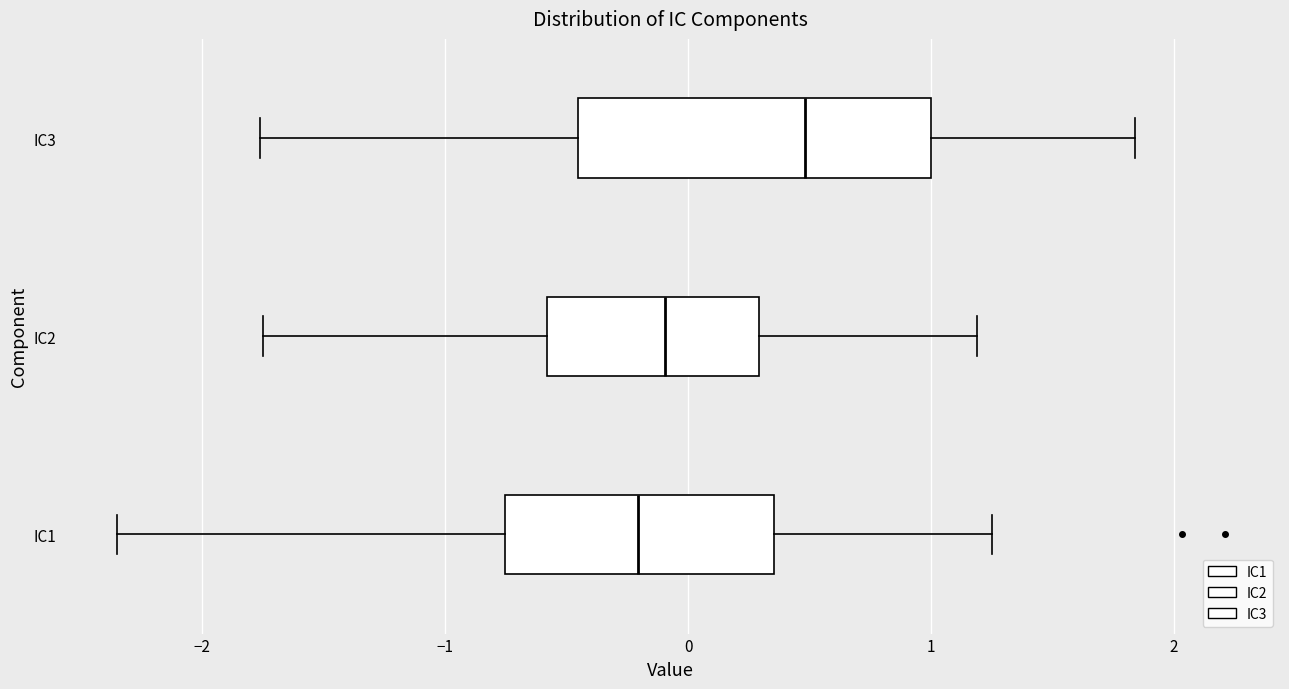

Reading bottom to top, read every box against the x-axis: the position of its median line, the range the box covers, and the ends of its whiskers. The values are not printed on the chart, so give them approximately, as read against the axis.

IC1: median -0.2, box -0.8 to 0.4, whiskers -2.4 to 1.3
IC2: median -0.1, box -0.6 to 0.3, whiskers -1.7 to 1.2
IC3: median 0.5, box -0.5 to 1.0, whiskers -1.8 to 1.8